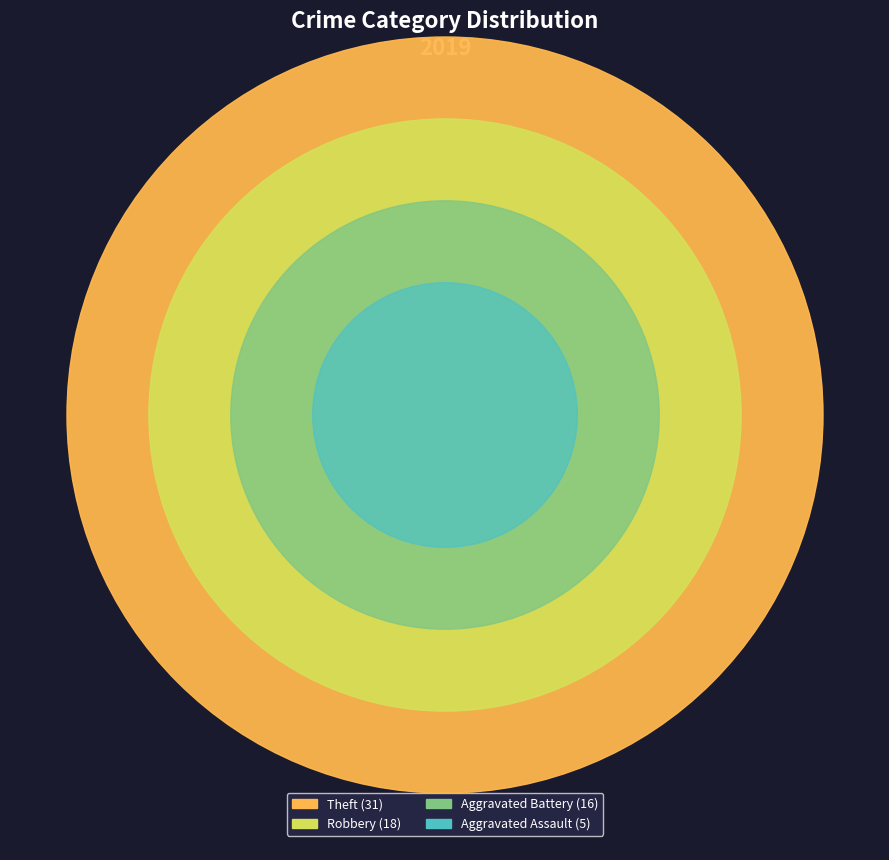

To the nearest percent, what is the difference between the Robbery and Theft slice percentages?

19%